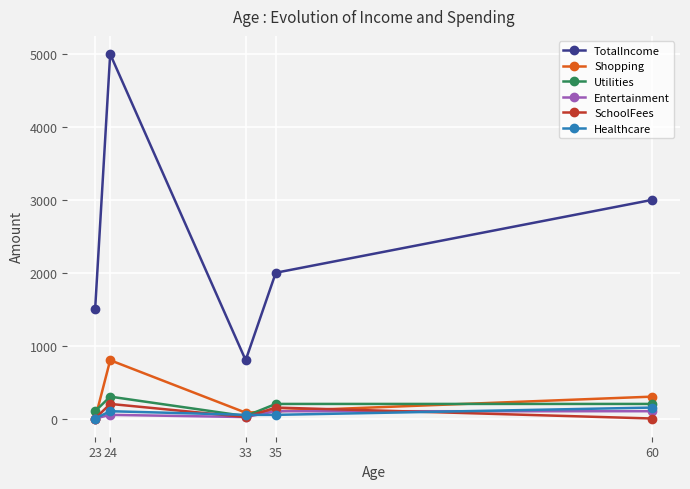

Rank the categories by TotalIncome value from lowest to highest.

33, 23, 35, 60, 24